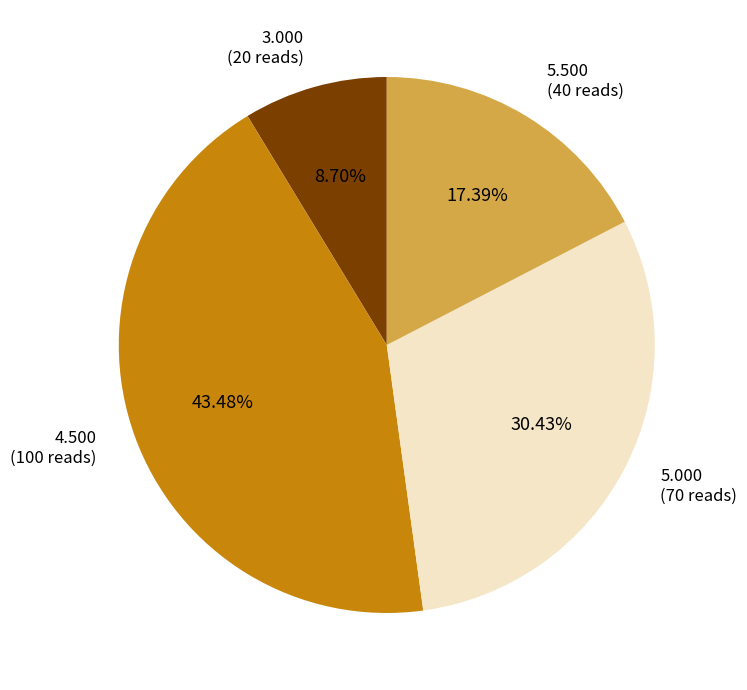

How many slices are in this pie chart?

4